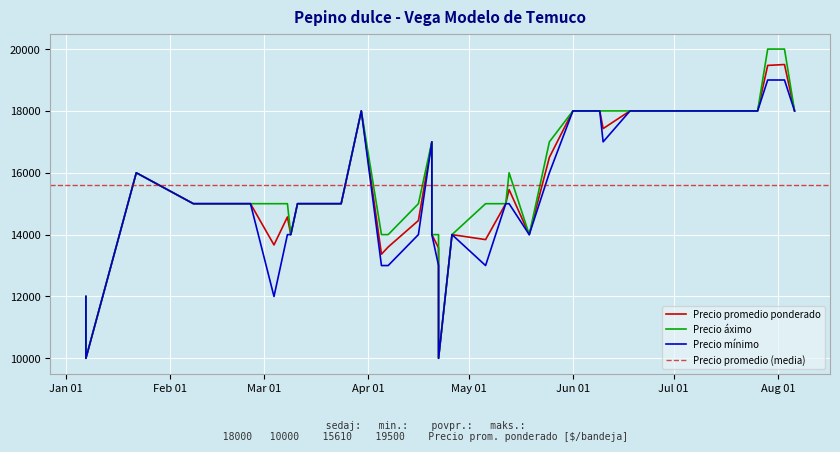

At how many categories does at least one series exceed 16289?

16